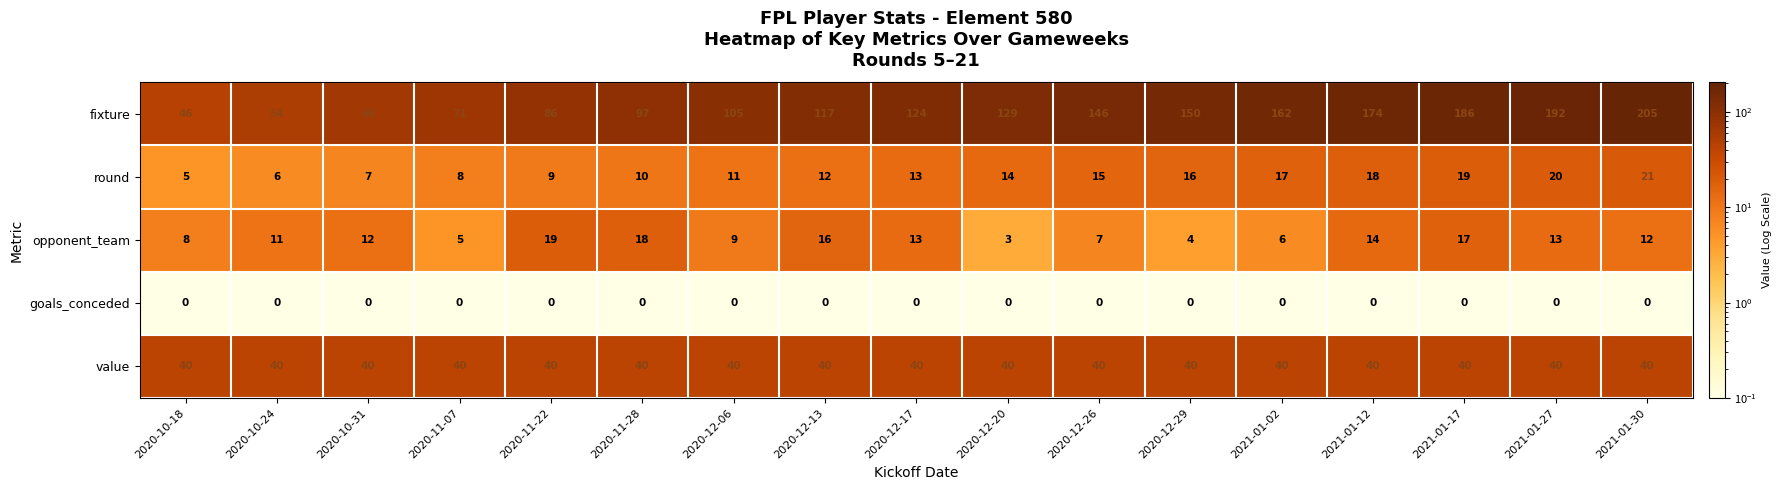

What is the highest value of the round series?

21